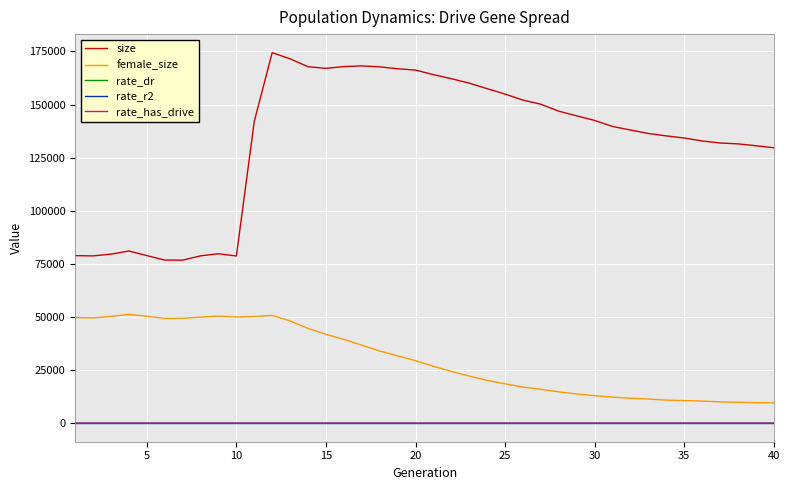

True or false: female_size and rate_dr cross at least once.

False